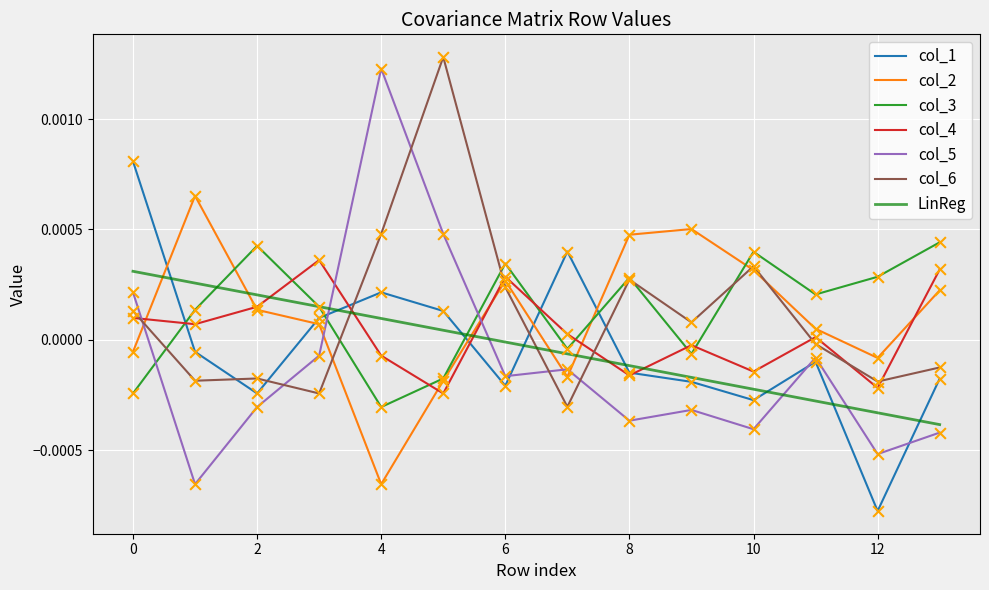

What are all the series names shown in the legend?

col_1, col_2, col_3, col_4, col_5, col_6, LinReg